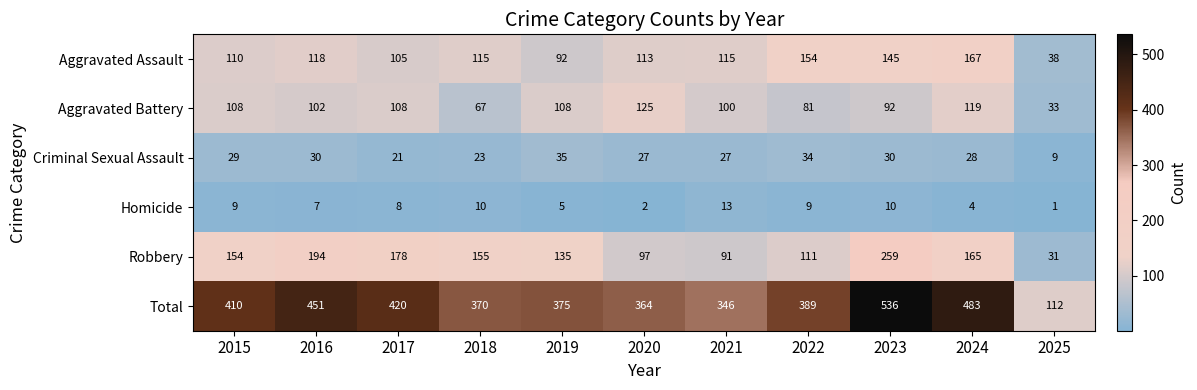

Is it true that Criminal Sexual Assault equals 10 at 2017?

False